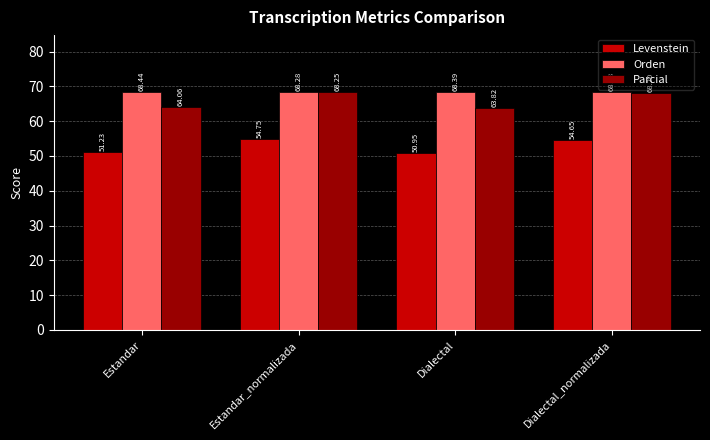

What is the minimum value shown in the chart?

51.0